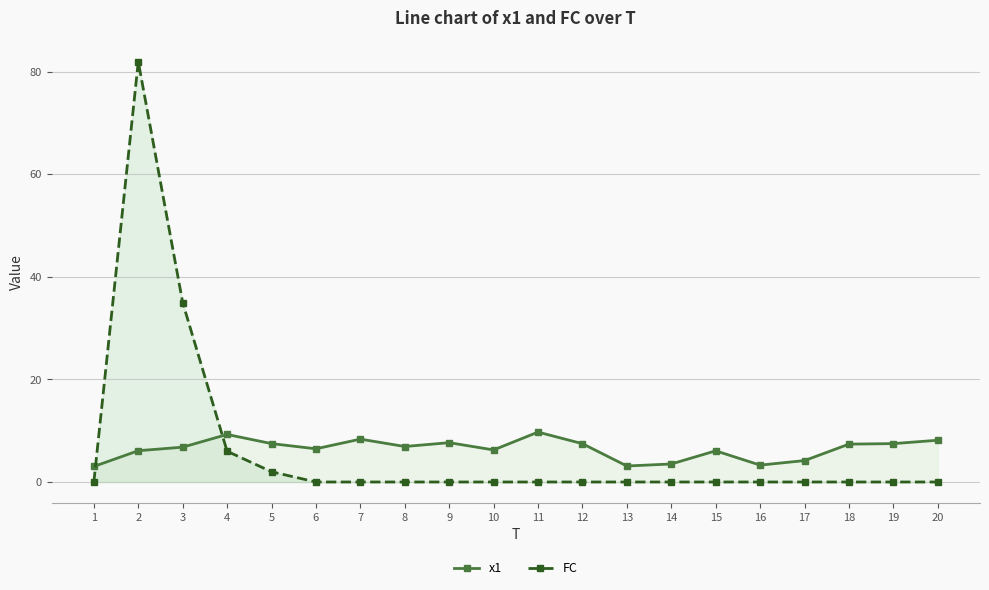

Read the FC value at 4.

6.0